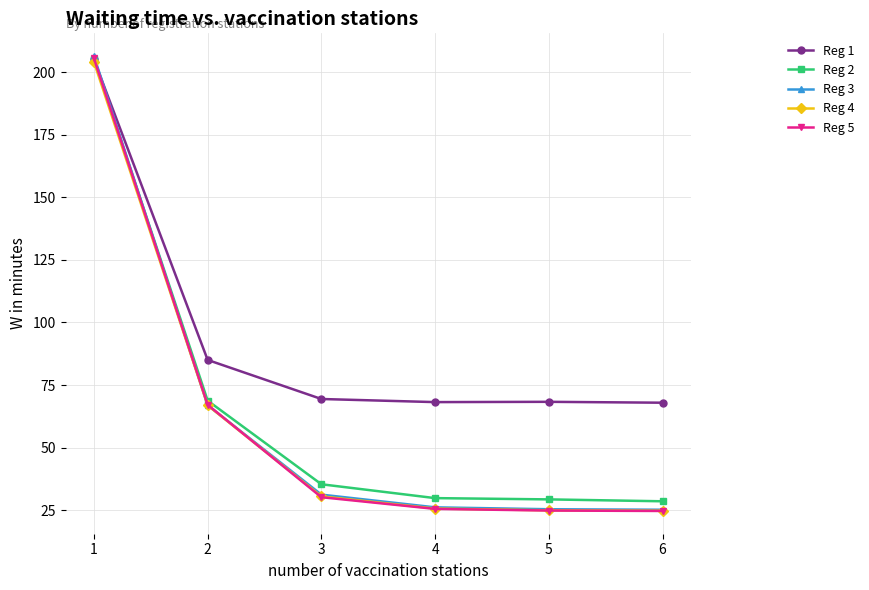

After their last crossing, which series has the higher values: Reg 3 or Reg 2?

Reg 2